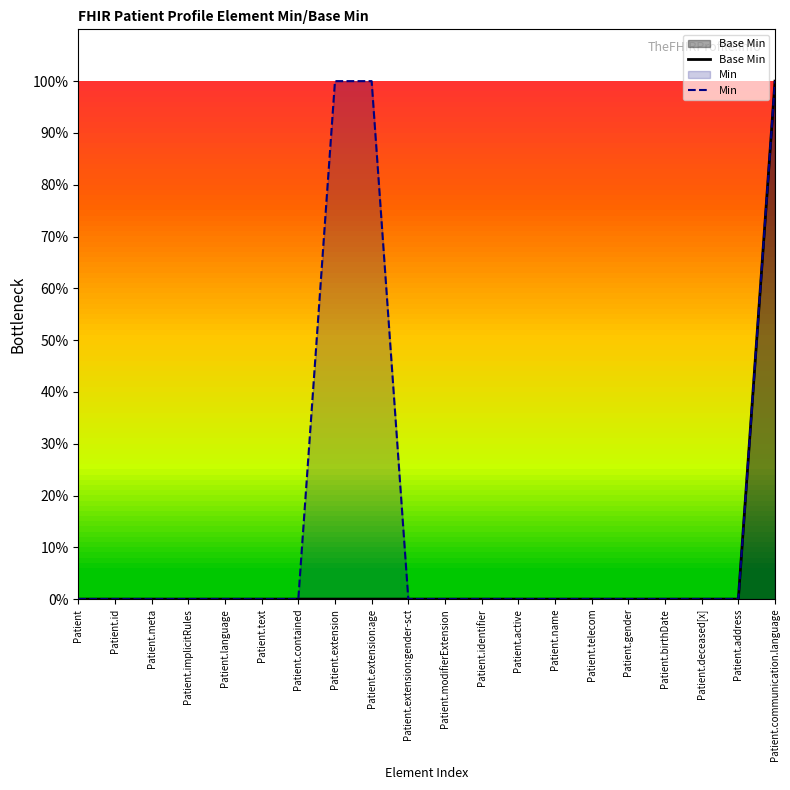

Is it true that Base Min equals 0 at Patient?

True